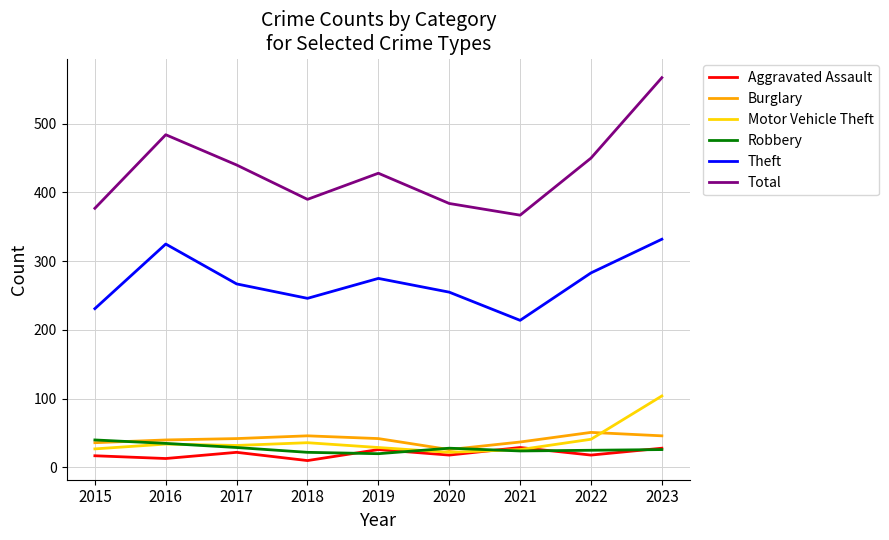

What is the greatest value displayed?

567